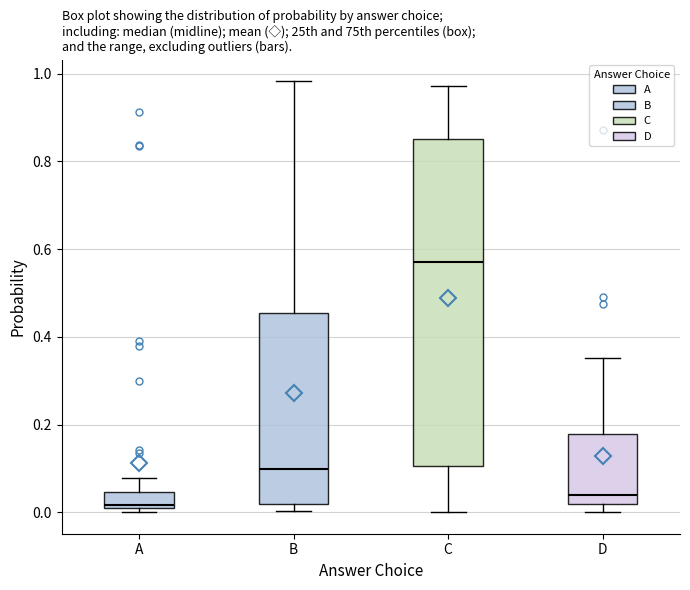

Where does the median line of the box for A sit on the y-axis? The values are not printed on the chart, so give them approximately, as read against the axis.

0.02